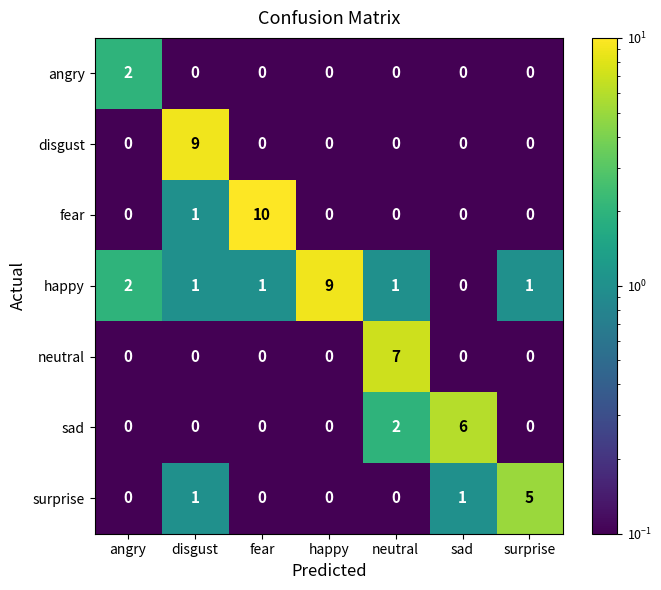

Is it true that sad equals 6 at sad?

True